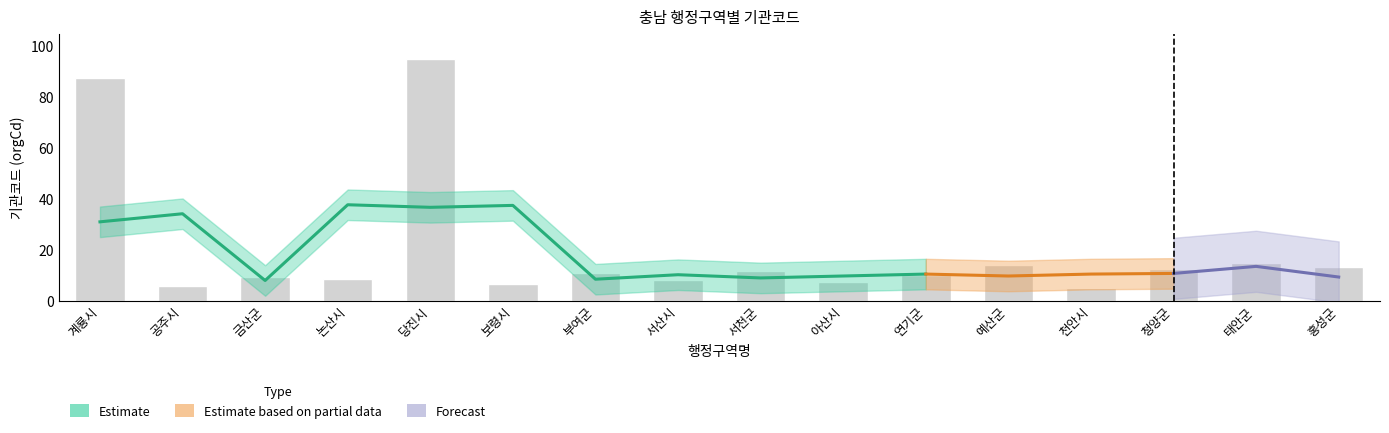

Reading left to right, what are all the values shown in this chart?

계룡시=87.4	공주시=5.8	금산군=9.5	논산시=8.8	당진시=95.0	보령시=6.5	부여군=11.1	서산시=8.0	서천군=11.8	아산시=7.3	연기군=10.3	예산군=14.1	천안시=5.0	청양군=12.6	태안군=14.8	홍성군=13.3